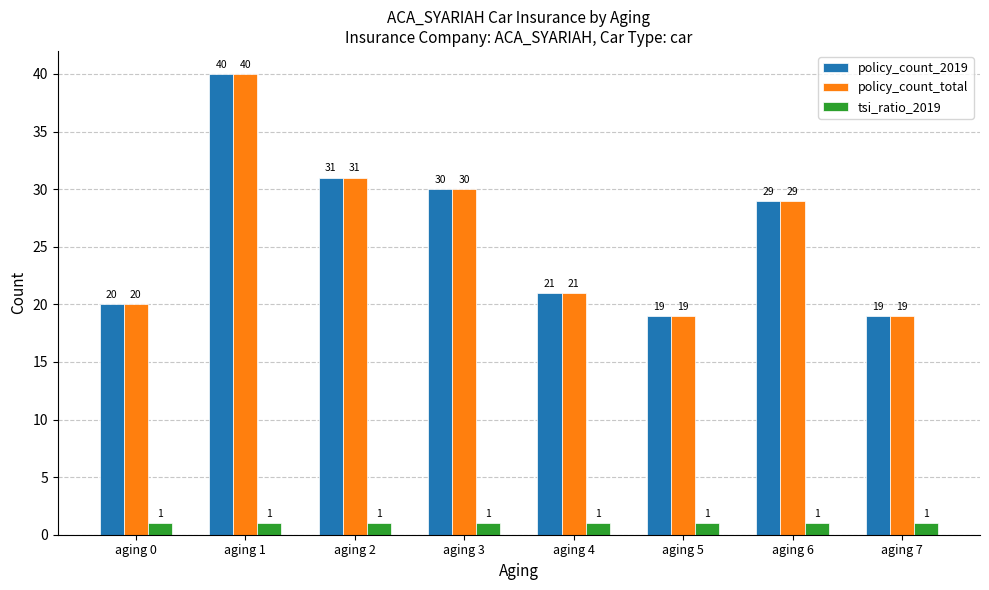

Is it true that policy_count_total equals 47 at aging 2?

False